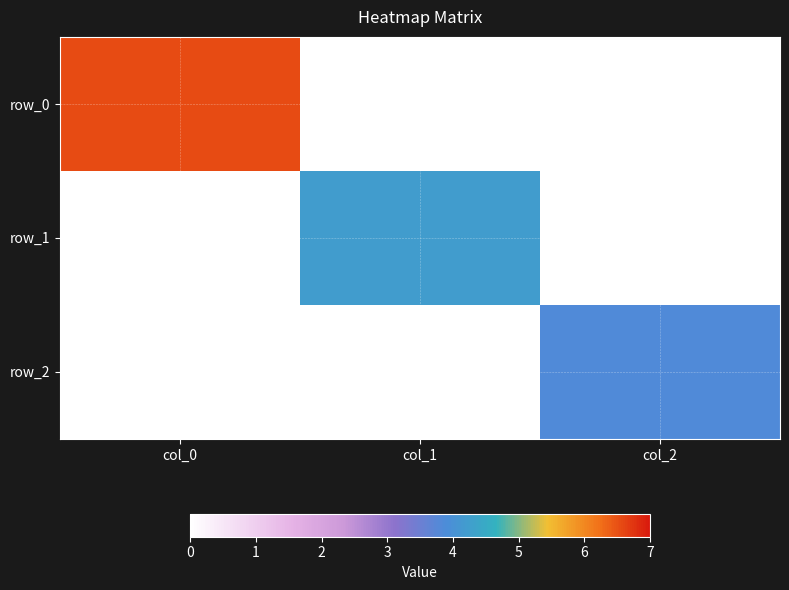

Reading left to right, transcribe all the data shown in this chart.

row_0: col_0=6.6	col_1=0.0	col_2=0.0
row_1: col_0=0.0	col_1=4.2	col_2=0.0
row_2: col_0=0.0	col_1=0.0	col_2=3.8